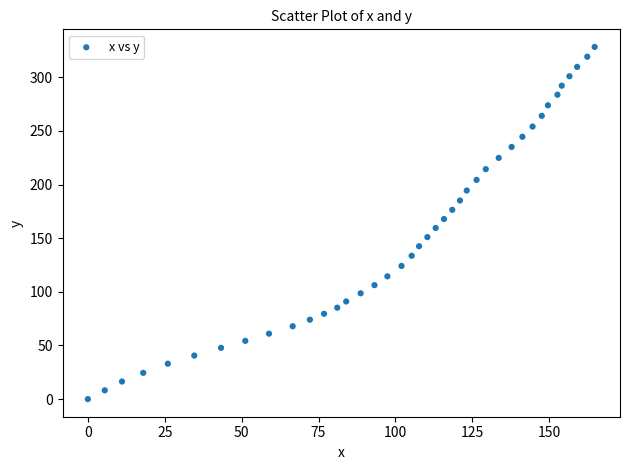

What is the range of Y values (max minus min)?

328.2